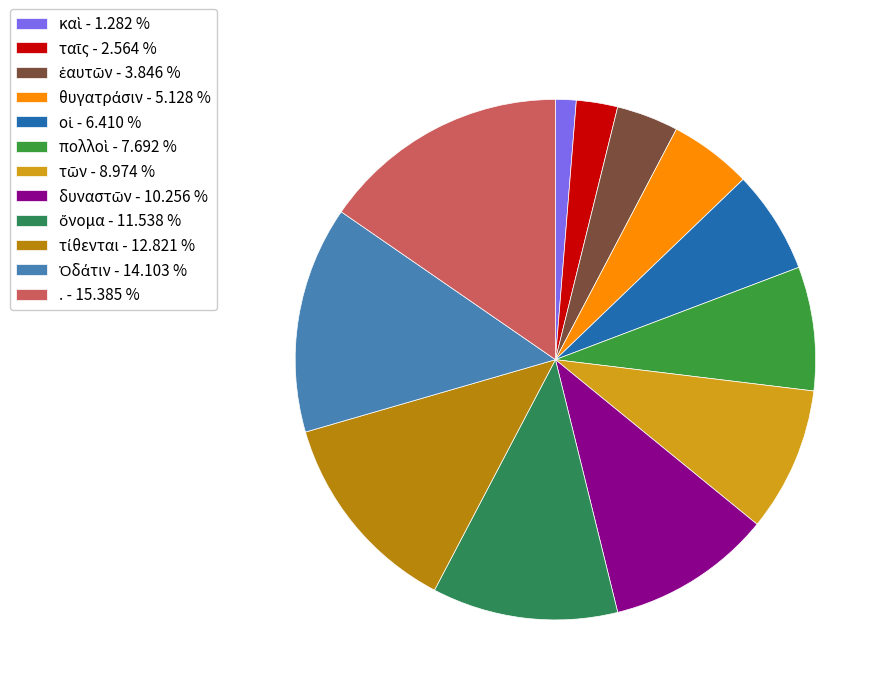

Approximately how many times larger is the value at οἱ compared to τῶν?

0.7